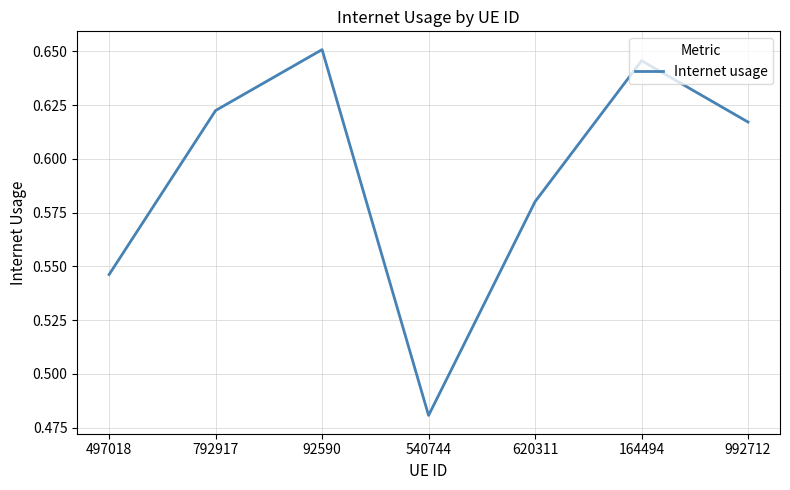

Rank the categories by value from highest to lowest.

92590, 164494, 792917, 992712, 620311, 497018, 540744